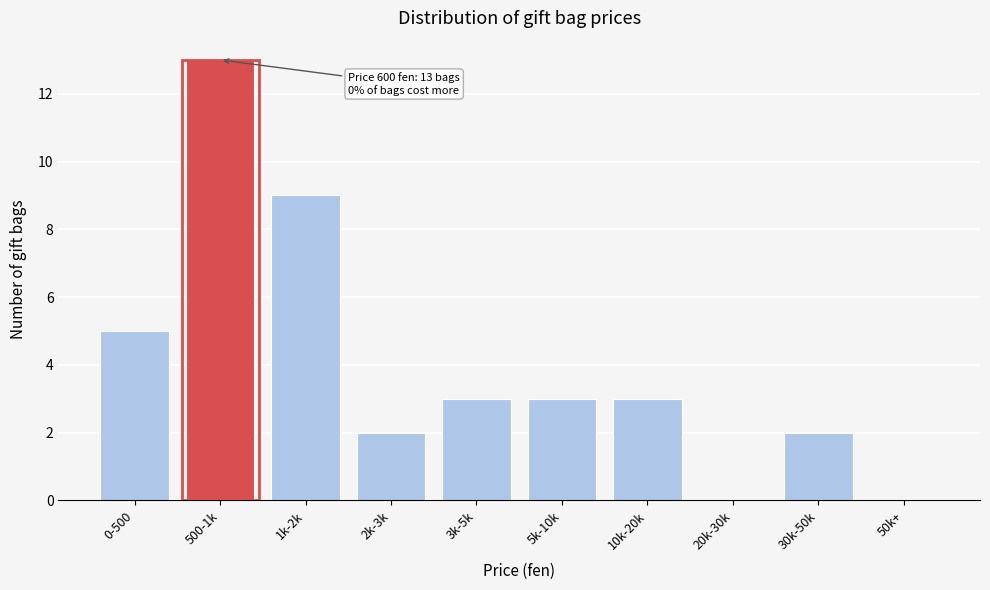

What is the maximum value shown in the chart?

13